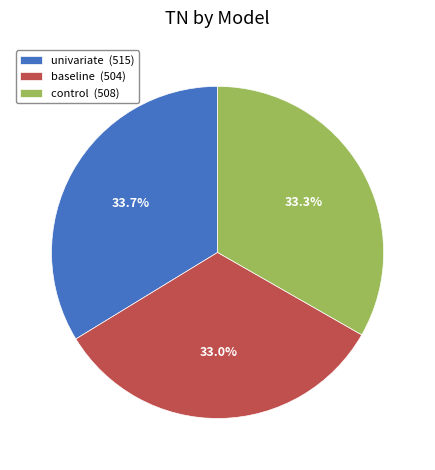

Between baseline and univariate, which is larger?

univariate